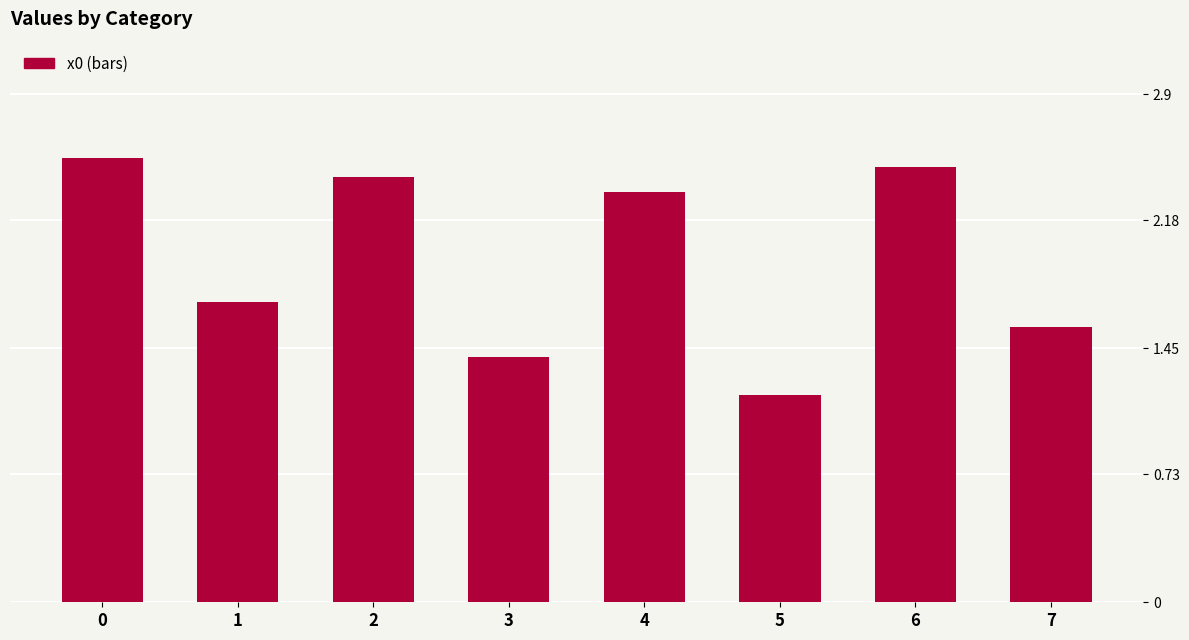

Rank the categories by value from lowest to highest.

5, 3, 7, 1, 4, 2, 6, 0